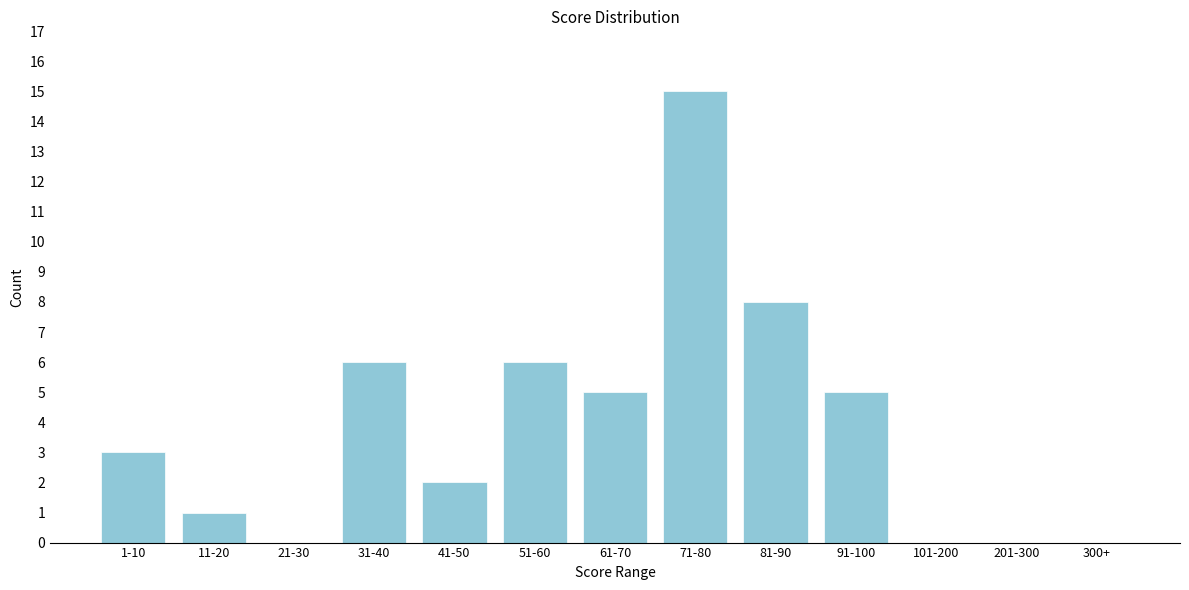

Reading right to left, extract all data points from this chart.

300+=0	201-300=0	101-200=0	91-100=5	81-90=8	71-80=15	61-70=5	51-60=6	41-50=2	31-40=6	21-30=0	11-20=1	1-10=3